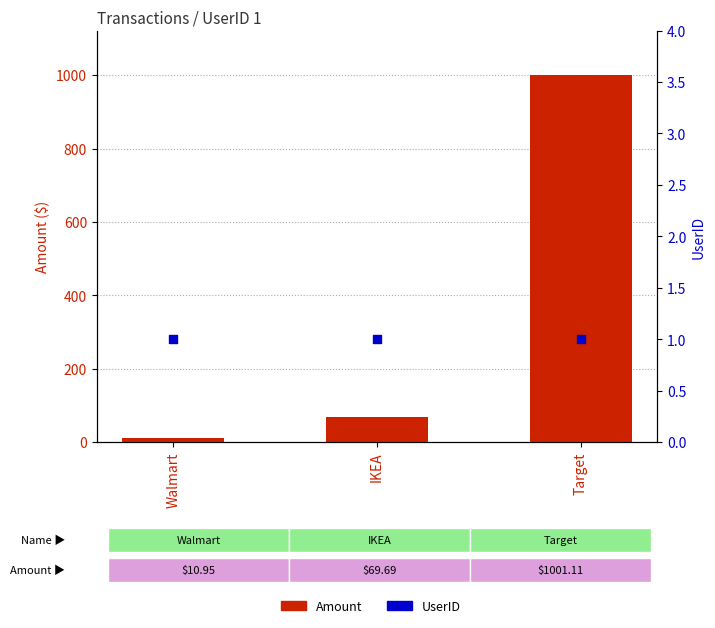

At which category is the sum across all series the highest?

Target